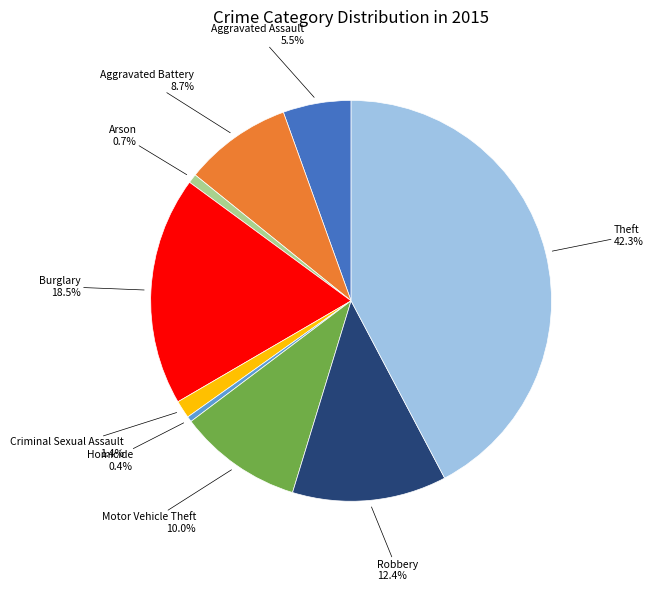

Combined, do Homicide and Burglary account for over 50%?

No